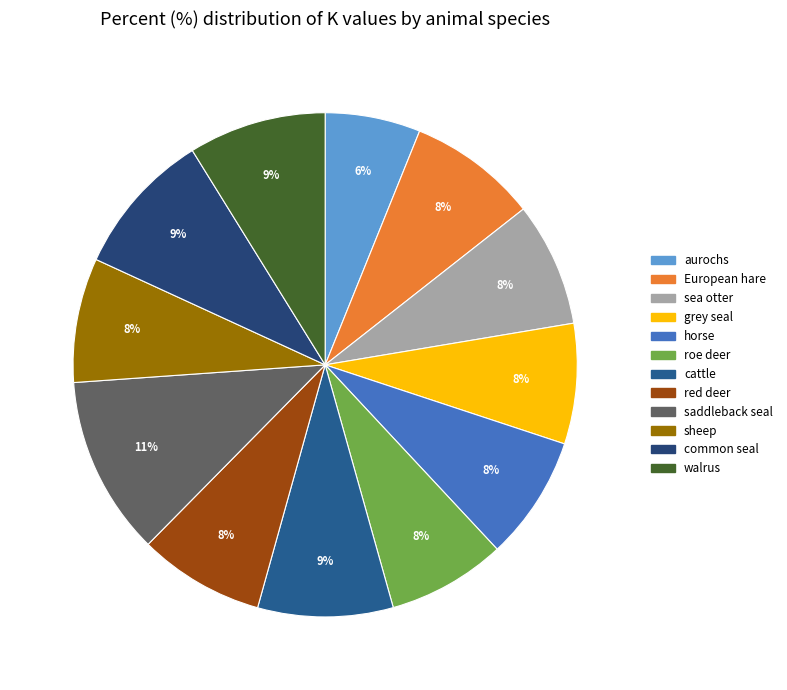

Rank the categories by value from lowest to highest.

aurochs, roe deer, grey seal, sea otter, horse, sheep, red deer, European hare, cattle, walrus, common seal, saddleback seal